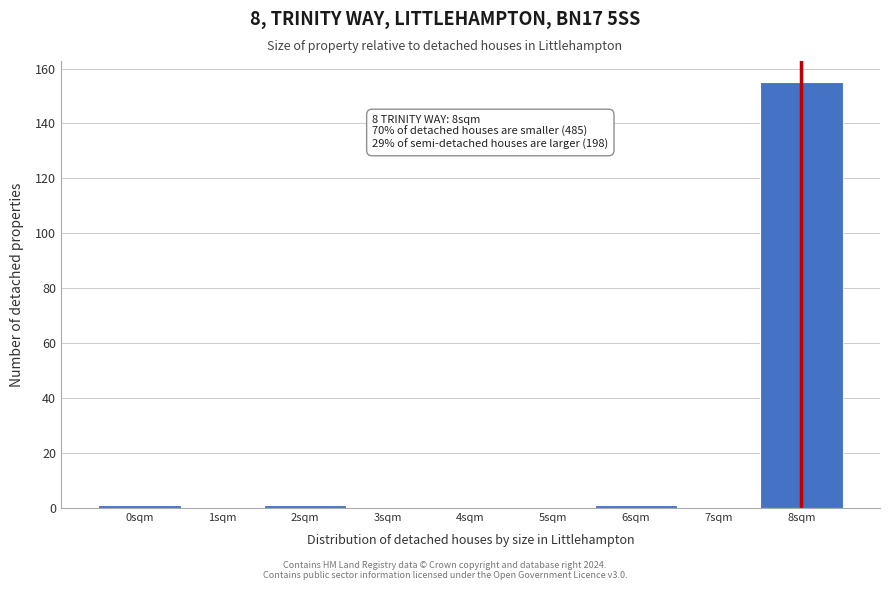

Which range on the x-axis has the tallest bar?

7.5 to 8.5